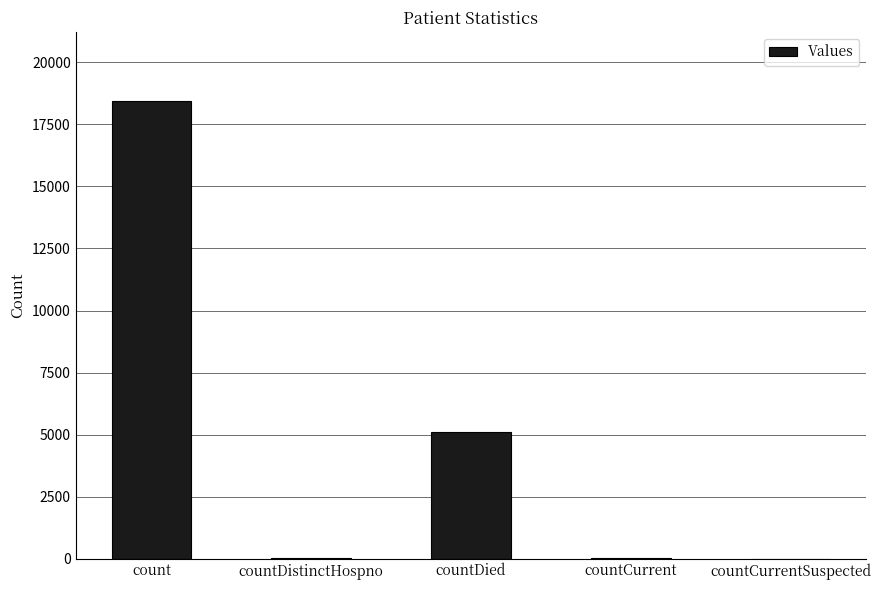

What is the sum of all values?

23649